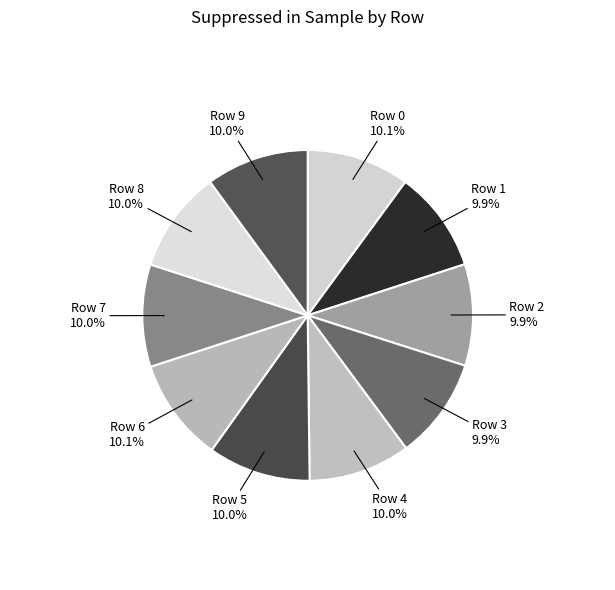

What is the ratio of the value at Row 8 to the value at Row 6?

1.0